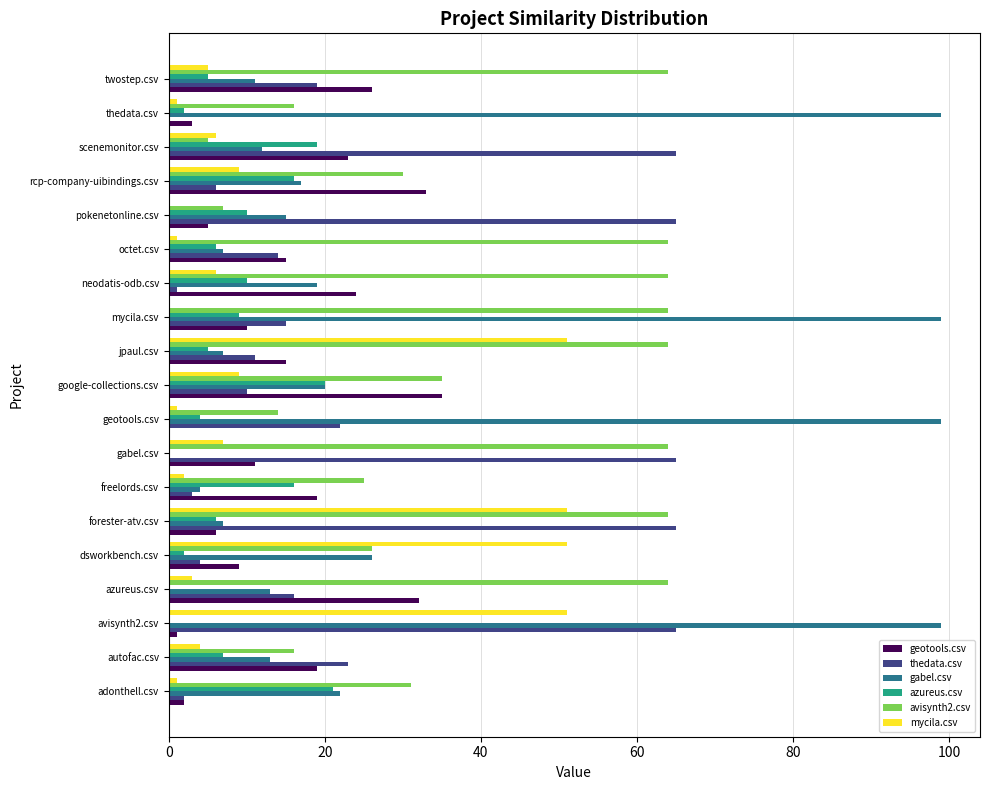

Which series has the largest total across all categories?

avisynth2.csv